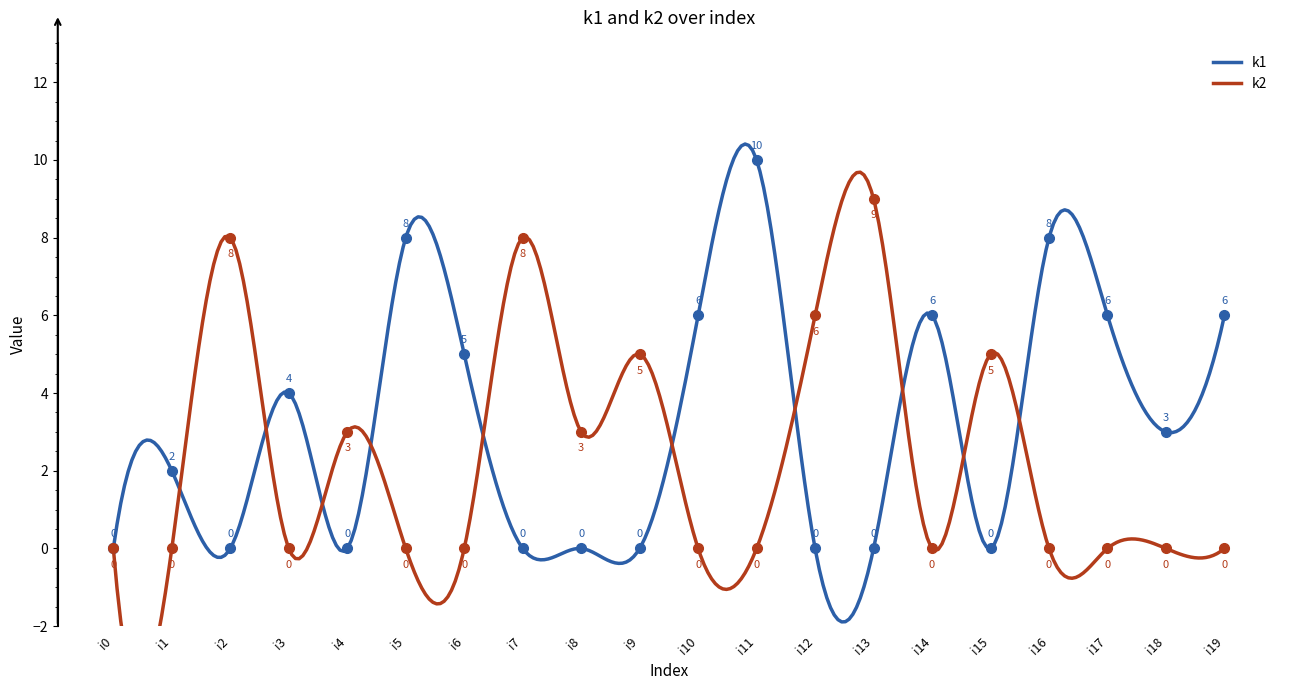

What is the difference between the second highest and second lowest values in the k2 series?

8